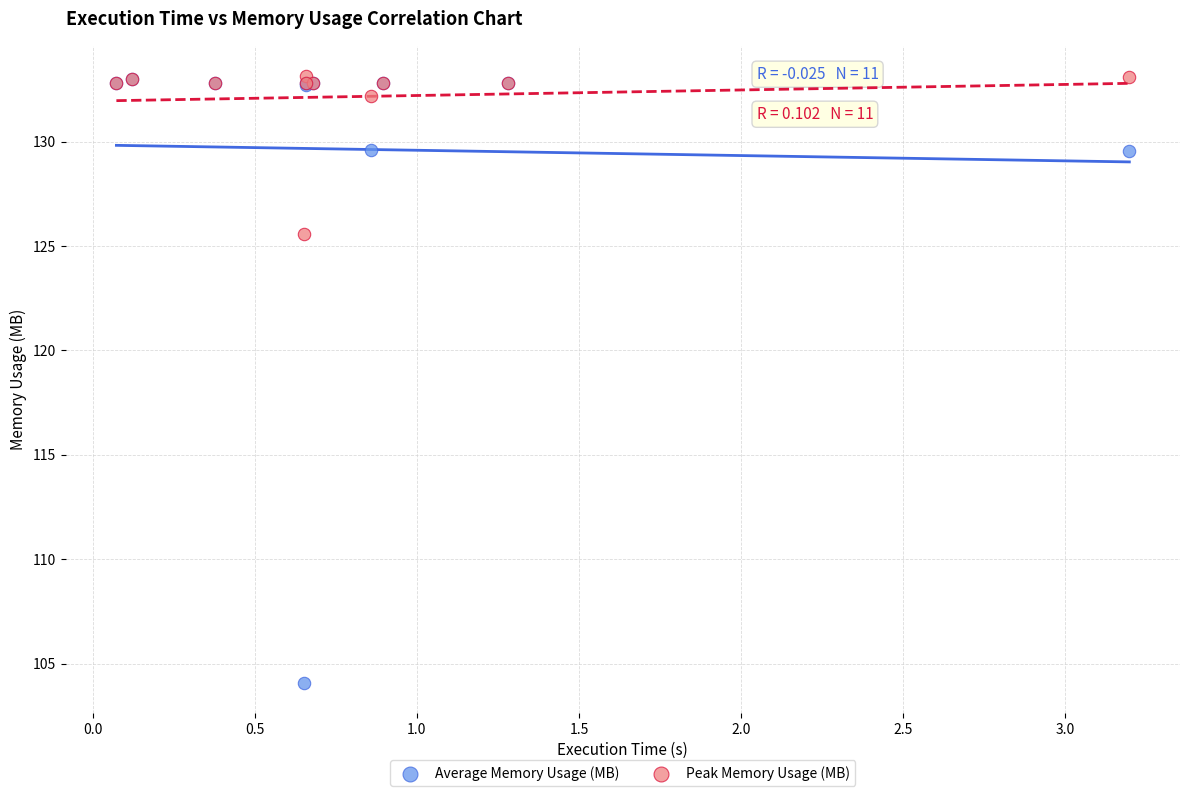

Across all series, what Y value is closest to 118?

125.6